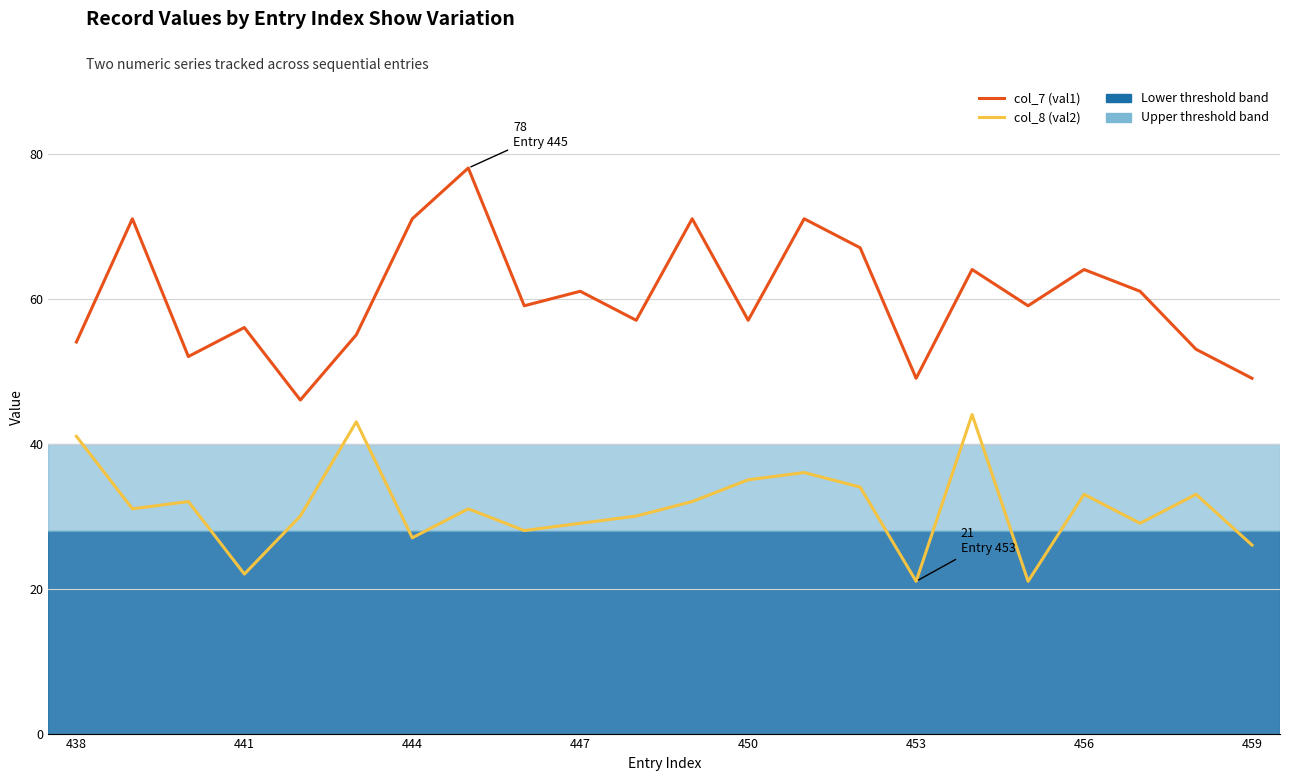

True or false: col_8 (val2) and col_7 (val1) intersect in this chart.

False